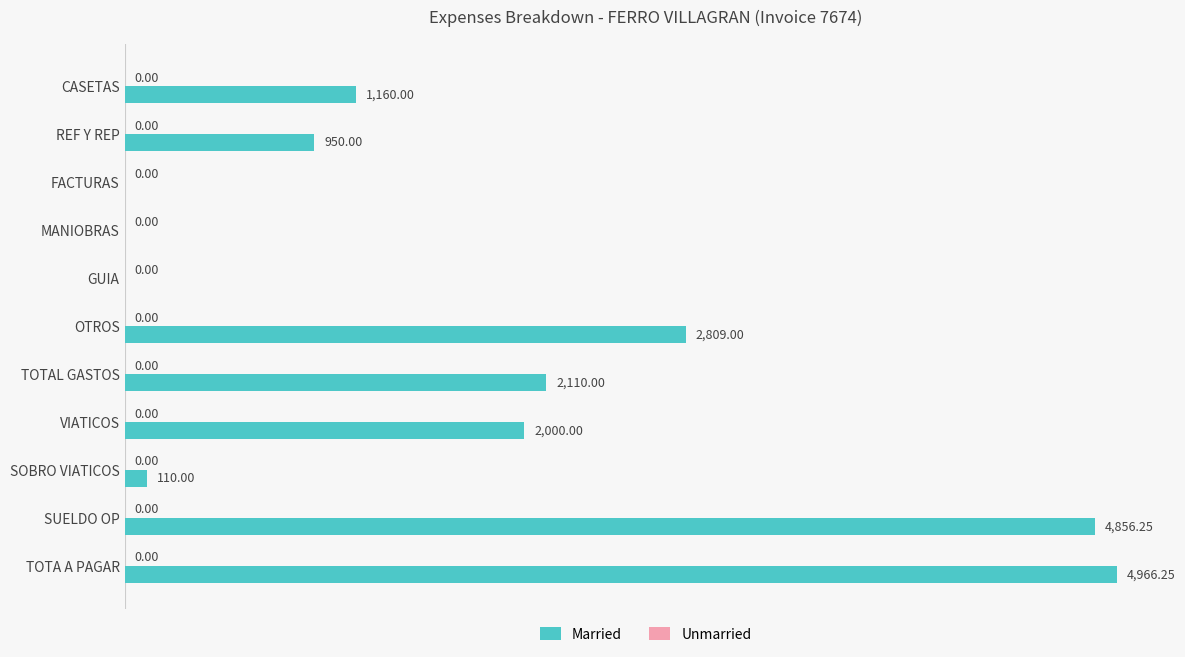

What is the ratio of the value at TOTA A PAGAR to the value at SUELDO OP?

1.0